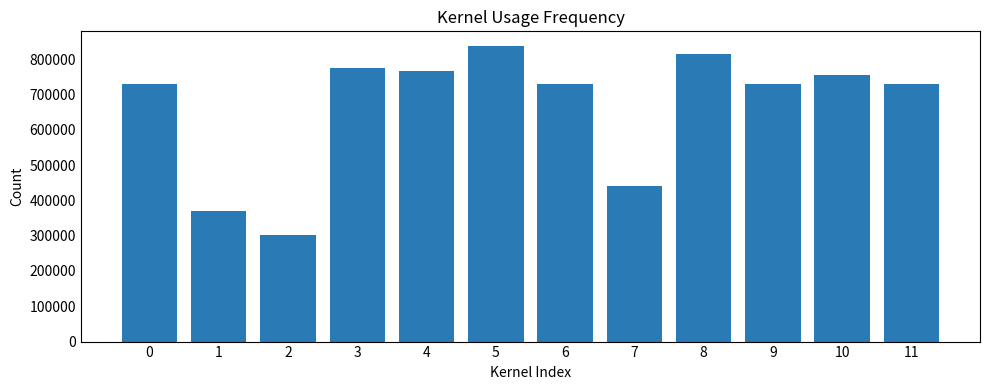

The value at 8 is 814908. True or false?

True